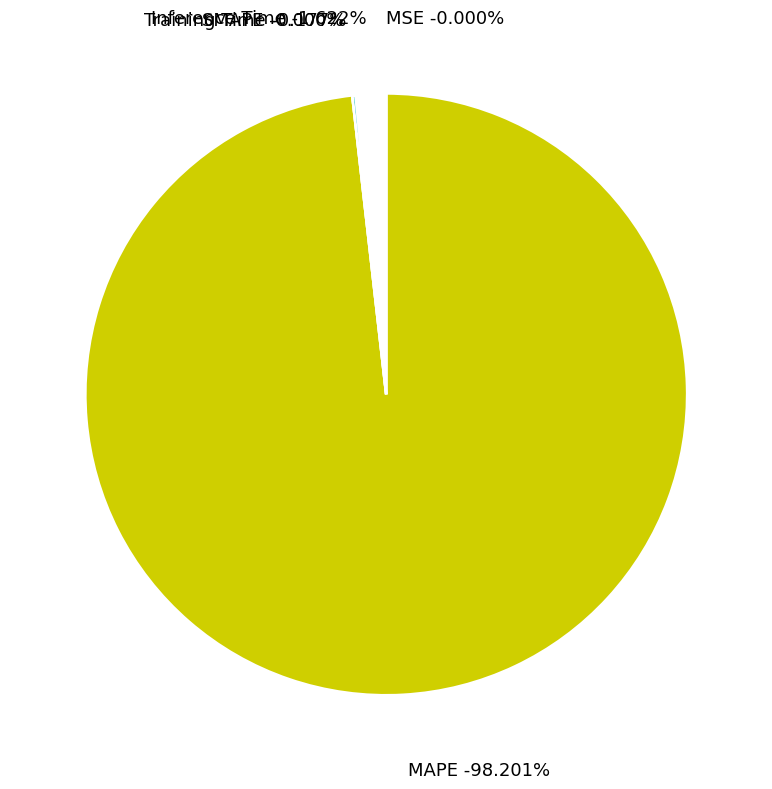

Which category has the biggest portion of the pie?

MAPE